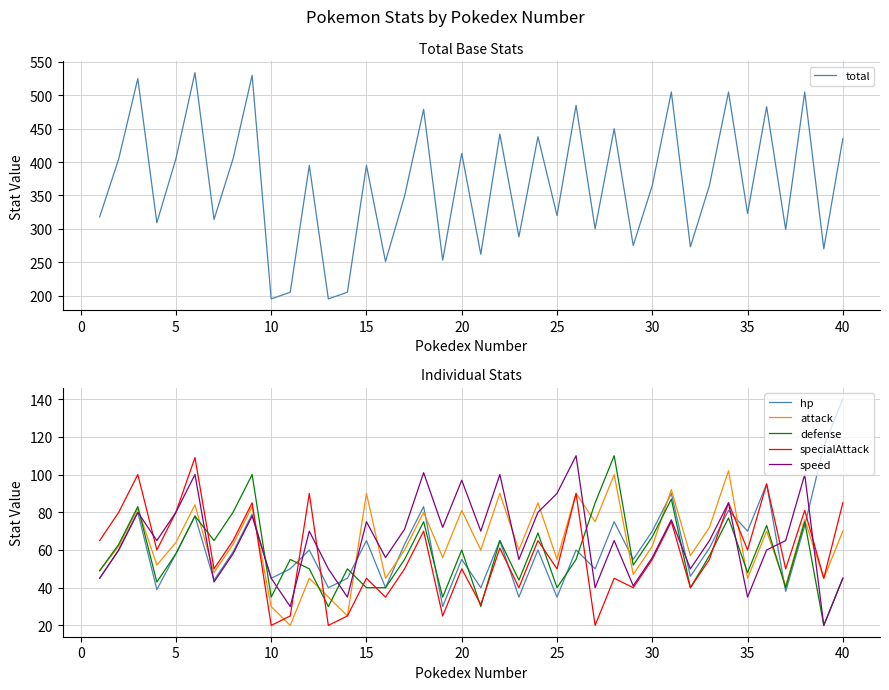

How many series are shown in this chart?

6